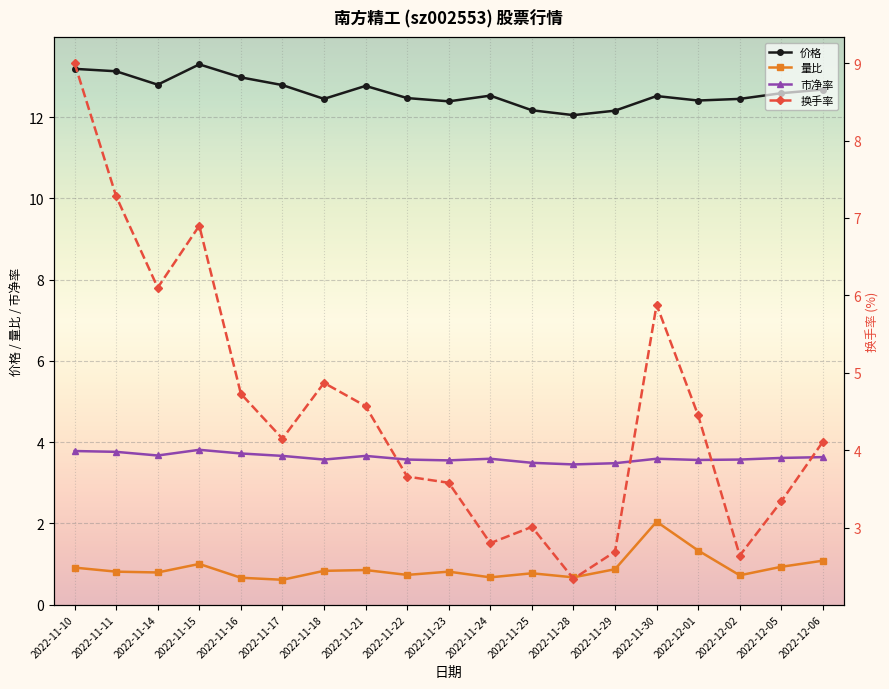

True or false: 价格 and 换手率 cross at least once.

False